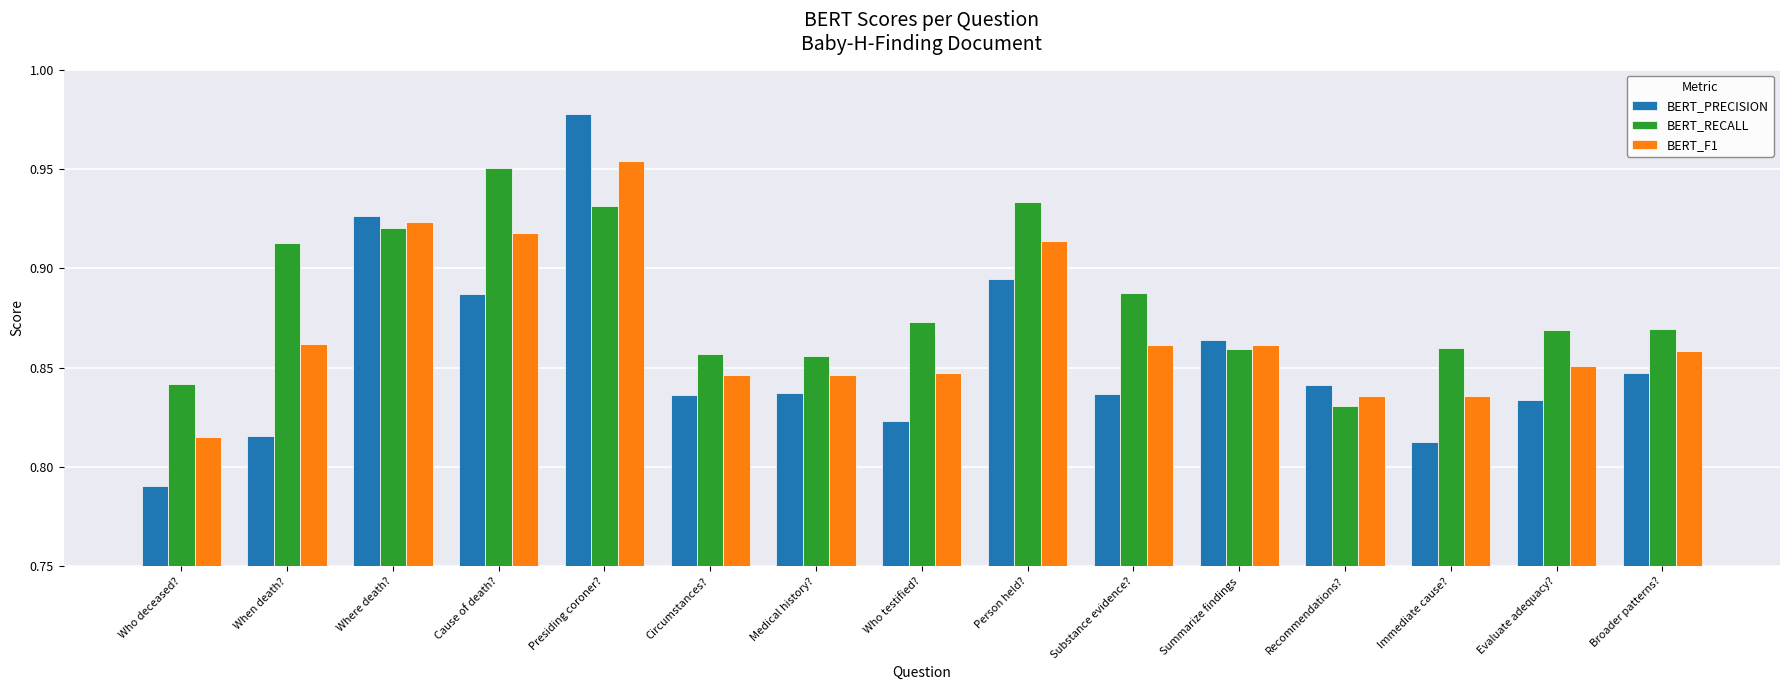

What is the label of the 3rd bar from the right?

Immediate cause?